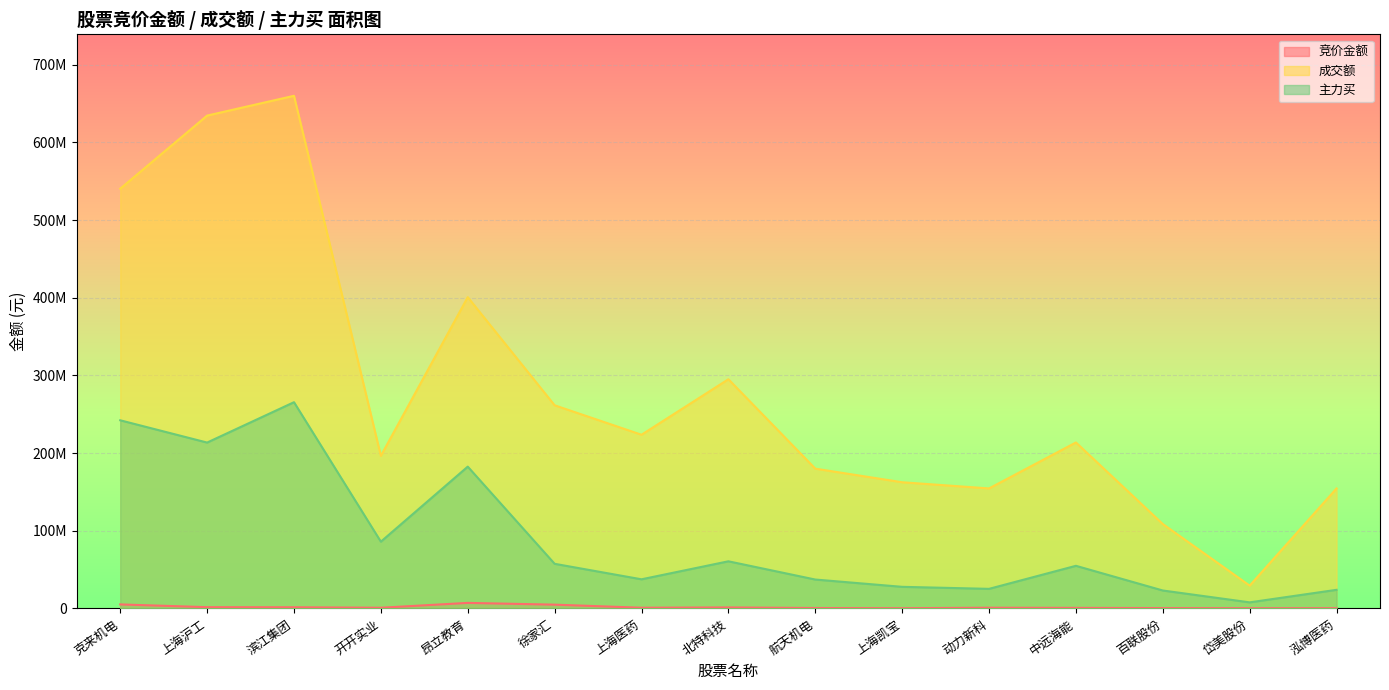

Reading left to right, what are all the values shown in this chart?

竞价金额: 克来机电=5111442	上海沪工=1579720	滨江集团=1460306	开开实业=826336	昂立教育=7082352	徐家汇=4806704	上海医药=856900	北特科技=1236686	航天机电=495992	上海凯宝=248600	动力新科=867438	中远海能=673664	百联股份=402110	岱美股份=211432	泓博医药=257600
成交额: 克来机电=540475091	上海沪工=634623402	滨江集团=660121969	开开实业=196474881	昂立教育=400801902	徐家汇=261577440	上海医药=223640925	北特科技=295109200	航天机电=179956149	上海凯宝=162456734	动力新科=154489418	中远海能=213675137	百联股份=108640712	岱美股份=29332047	泓博医药=154509680
主力买: 克来机电=242234099	上海沪工=213556553	滨江集团=265539695	开开实业=85921158	昂立教育=182550911	徐家汇=57424085	上海医药=37463465	北特科技=60642514	航天机电=37161358	上海凯宝=27771714	动力新科=25172181	中远海能=54837957	百联股份=23043686	岱美股份=7773330	泓博医药=23926421